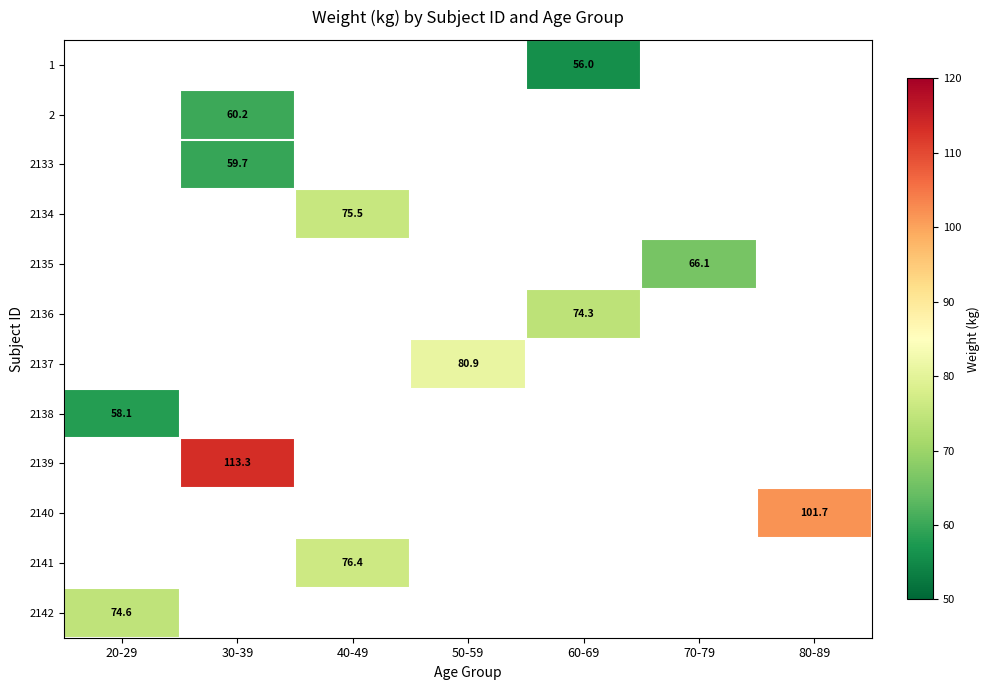

Is it true that 2141 equals 100.1 at 40-49?

False